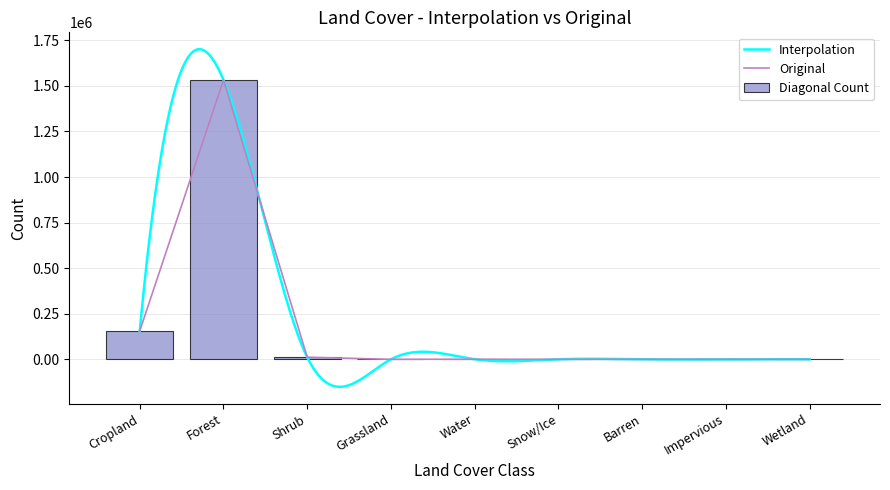

Is it true that Barren equals 0 at Shrub?

True